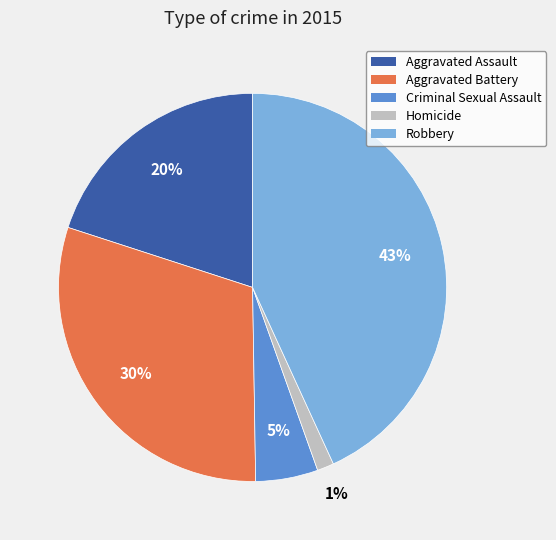

To the nearest percent, what percentage of the pie is Homicide?

1%